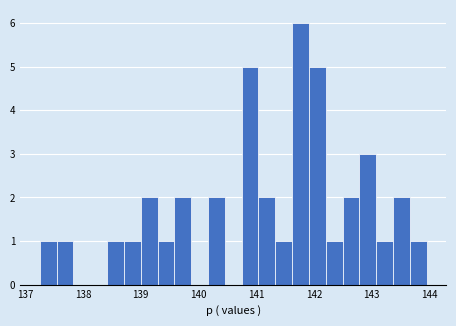

Around what value on the x-axis is the tallest bar? Give the approximate position of its centre, as read against the axis.

141.8